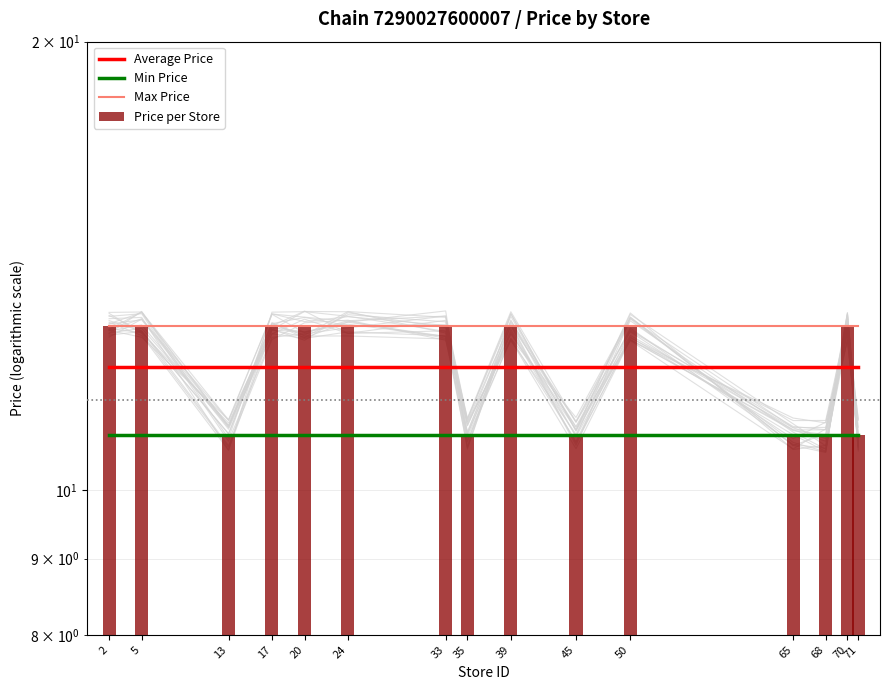

What is the value of the Max Price bar at the 9th from the left?

12.9